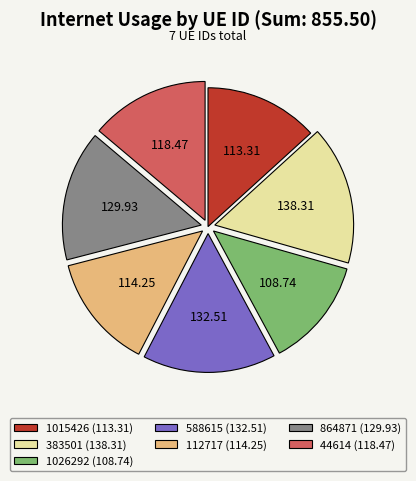

Between 44614 (118.47) and 588615 (132.51), which is larger?

588615 (132.51)